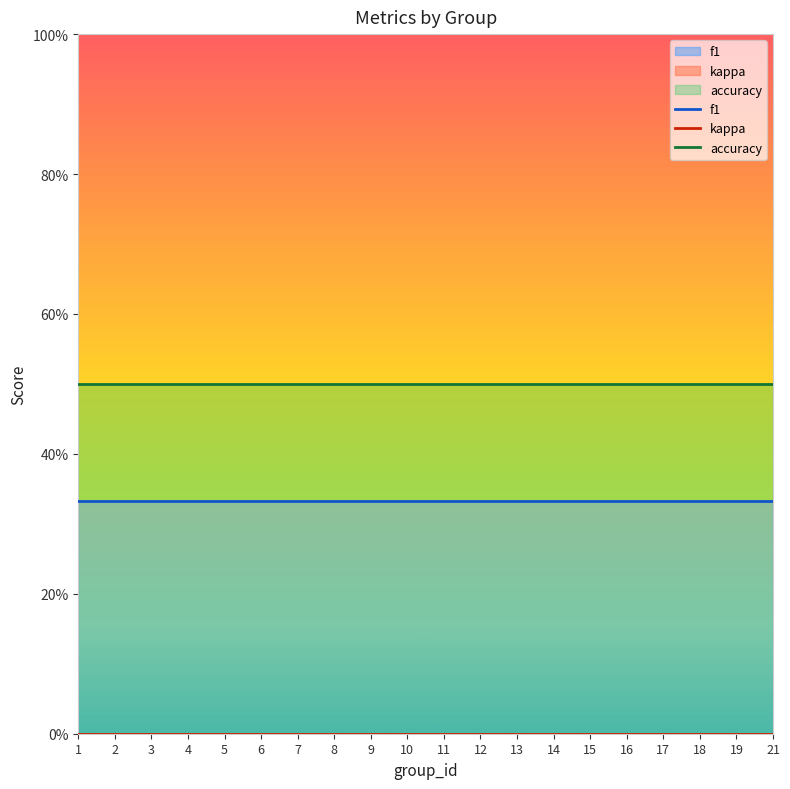

What is the spread (max minus min) of values at 21?

0.5